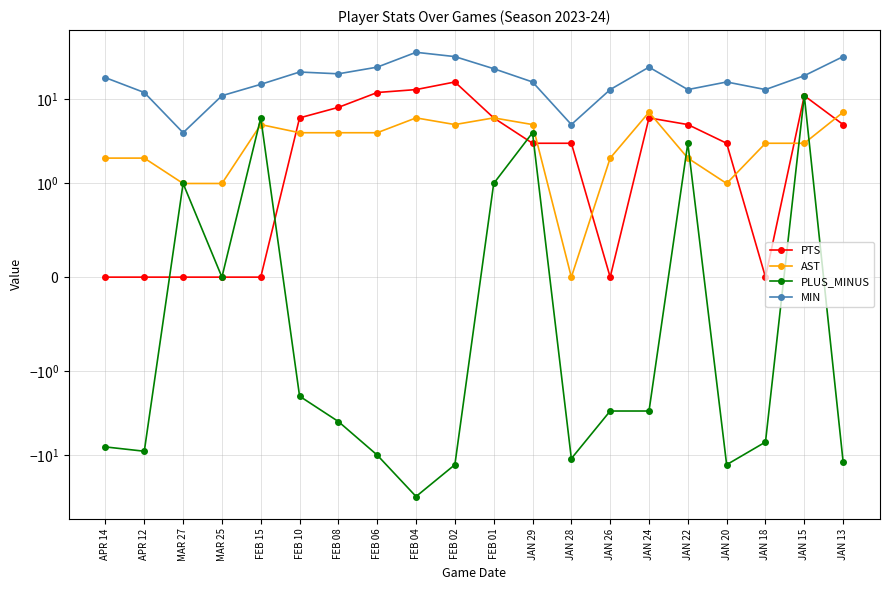

What is the minimum value shown in the chart?

-31